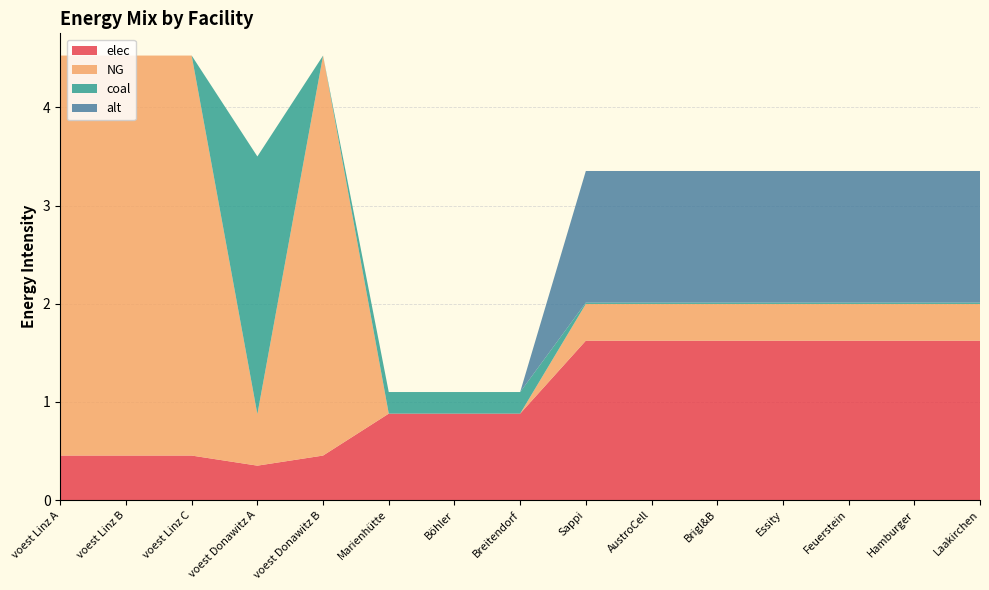

Reading left to right, transcribe all the data shown in this chart.

elec: 0.5	0.5	0.5	0.3	0.5	0.9	0.9	0.9	1.6	1.6	1.6	1.6	1.6	1.6	1.6
NG: 4.1	4.1	4.1	0.5	4.1	0.0	0.0	0.0	0.4	0.4	0.4	0.4	0.4	0.4	0.4
coal: 0.0	0.0	0.0	2.6	0.0	0.2	0.2	0.2	0.0	0.0	0.0	0.0	0.0	0.0	0.0
alt: 0.0	0.0	0.0	0.0	0.0	0.0	0.0	0.0	1.3	1.3	1.3	1.3	1.3	1.3	1.3